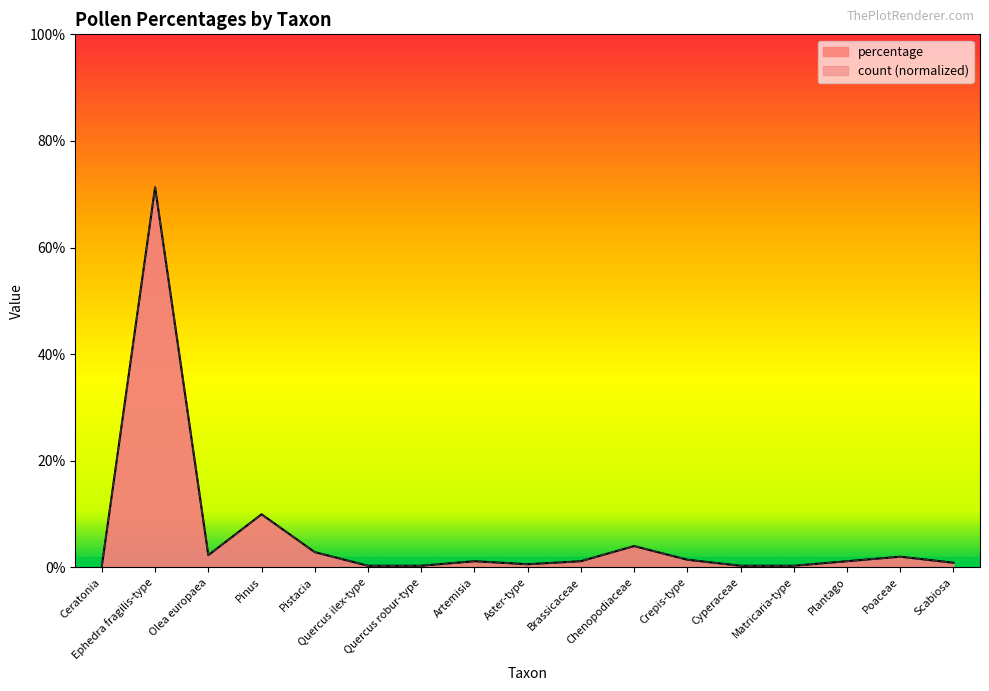

How many intersections are there between count and percentage?

5